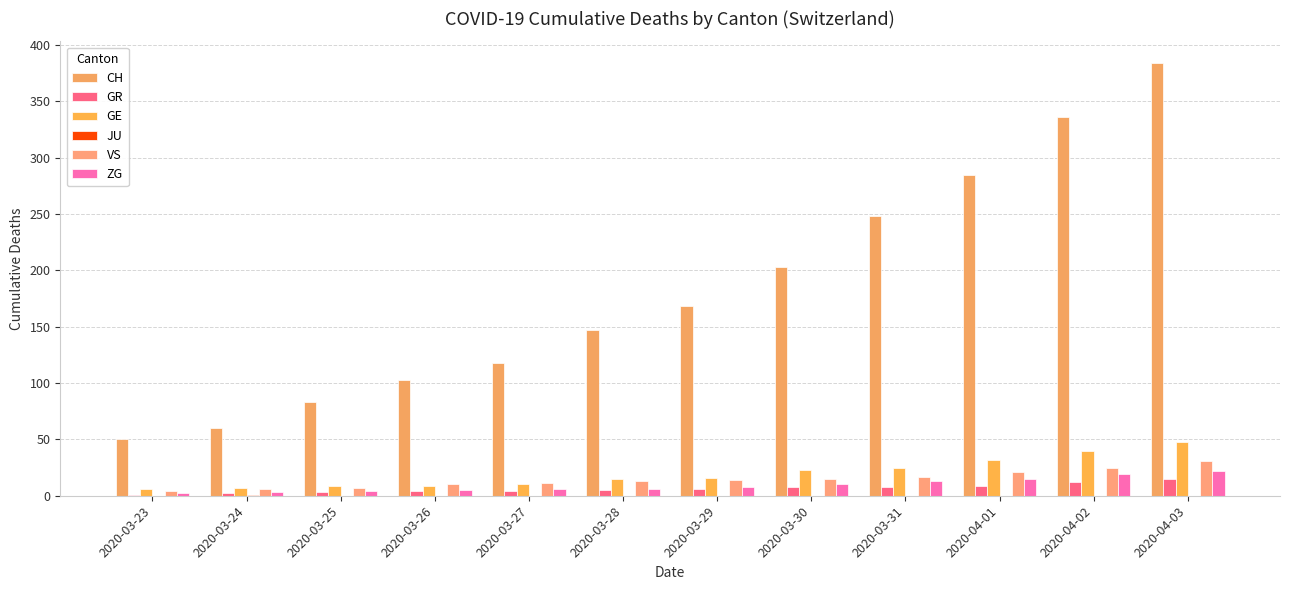

Are the bars horizontal?

No